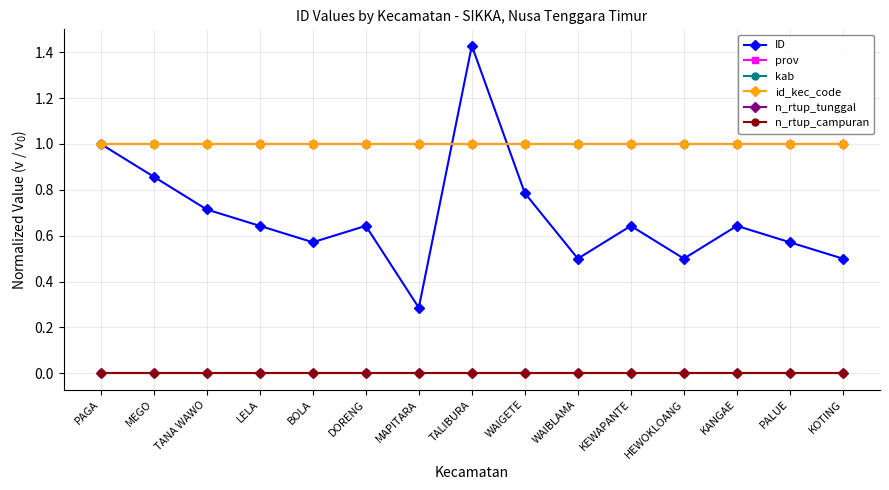

What is the average value of the kab series?

1.0